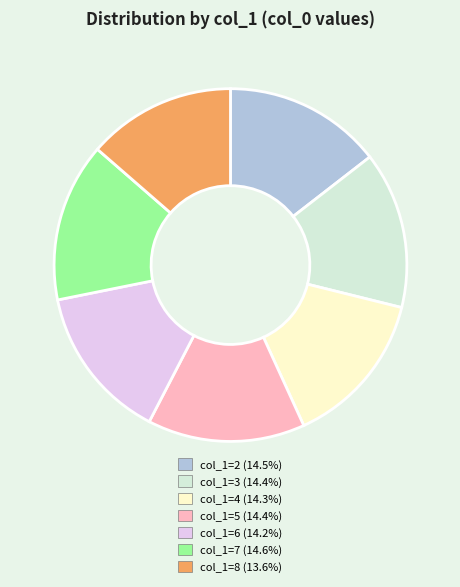

How many slices are in this pie chart?

7